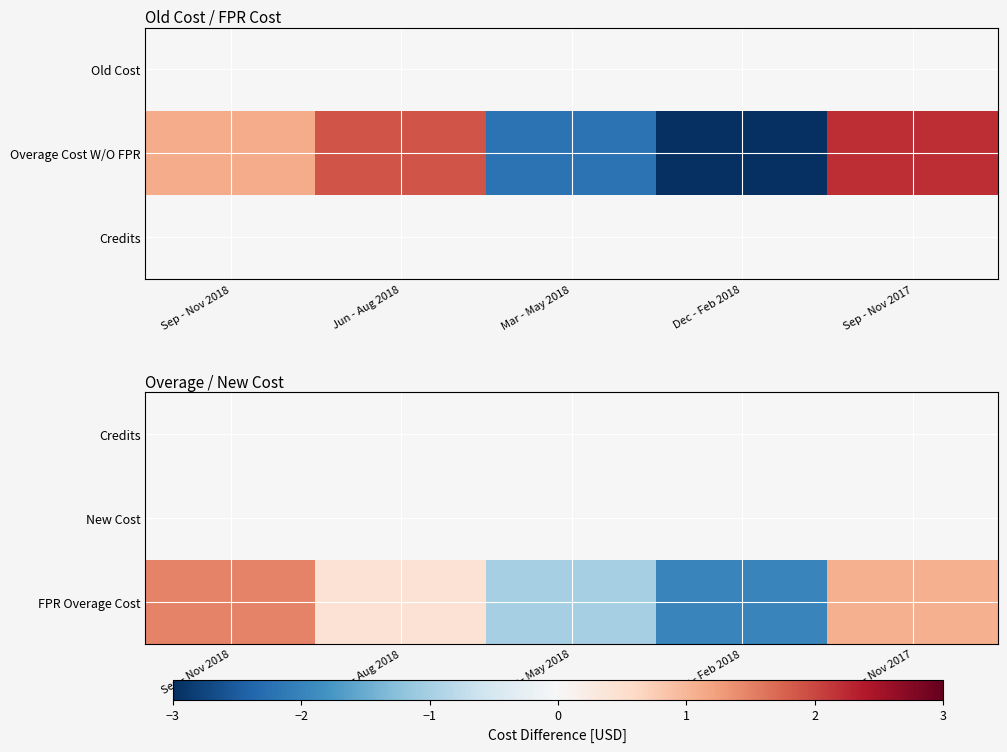

At which label is FPR Overage Cost closest to 0?

Jun - Aug 2018